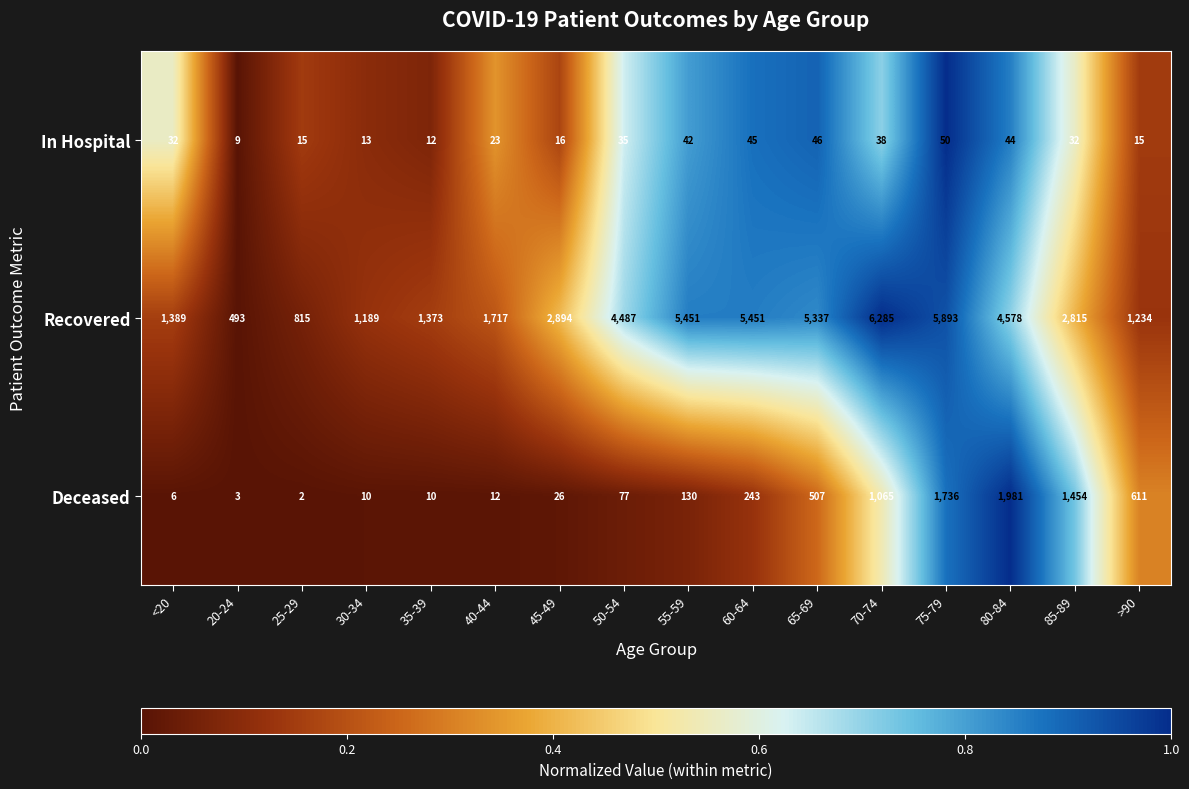

List the series in order of their peak value, lowest first.

In Hospital, Deceased, Recovered